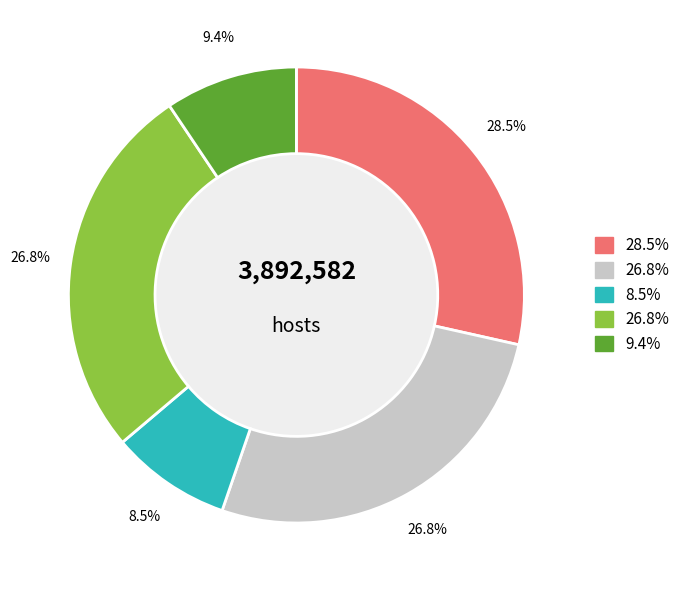

Does any single category account for the majority?

No